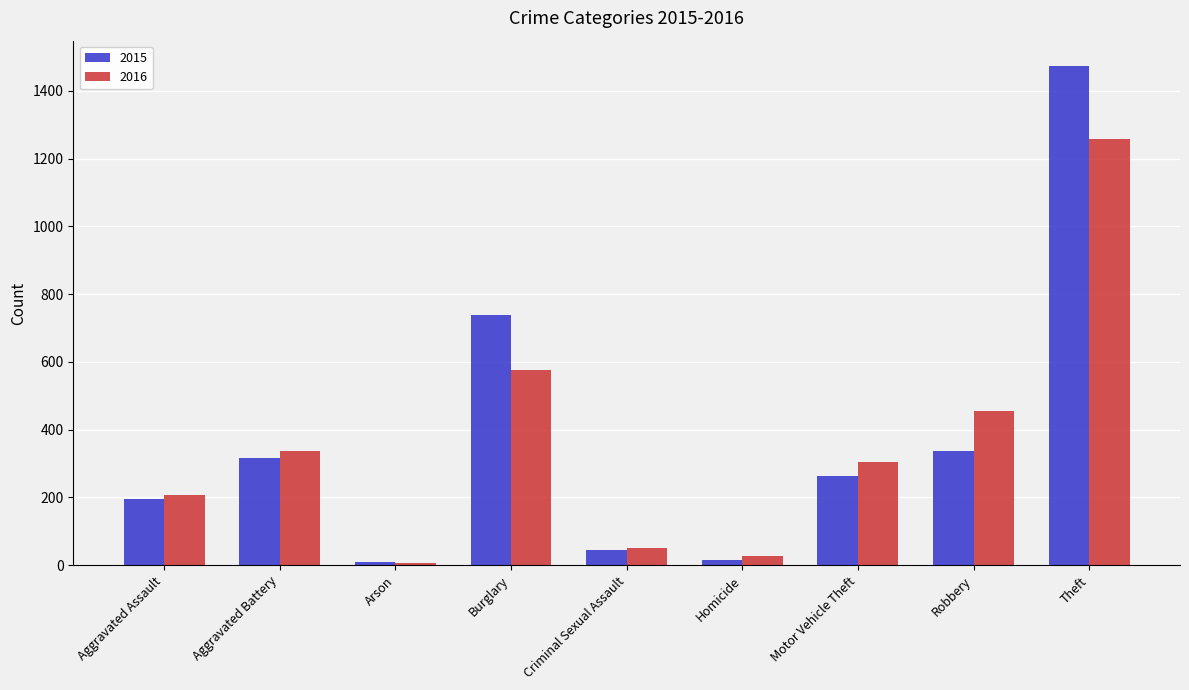

Which series has the largest range (max minus min)?

2015